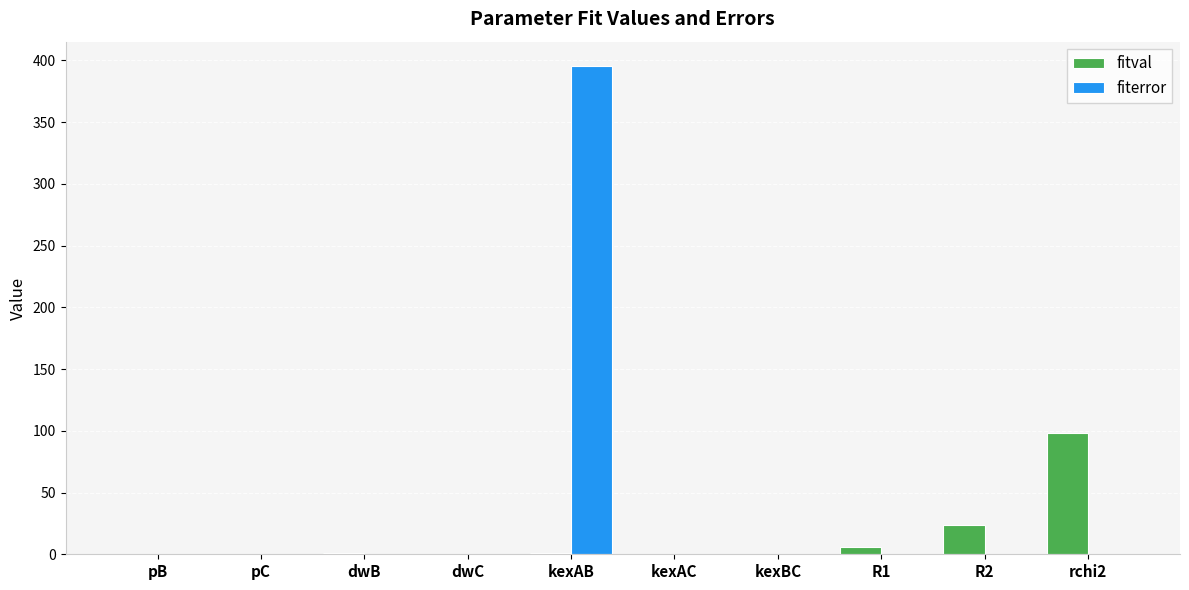

Which category has the highest value across all series?

kexAB